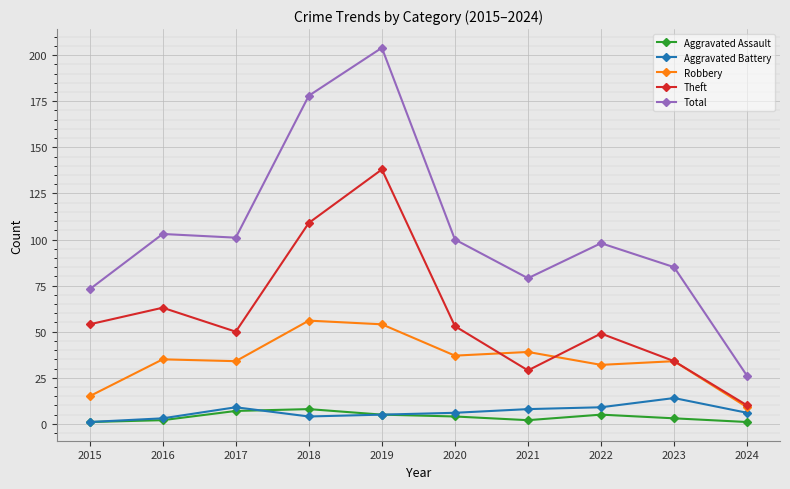

Which series has the widest spread of values?

Total